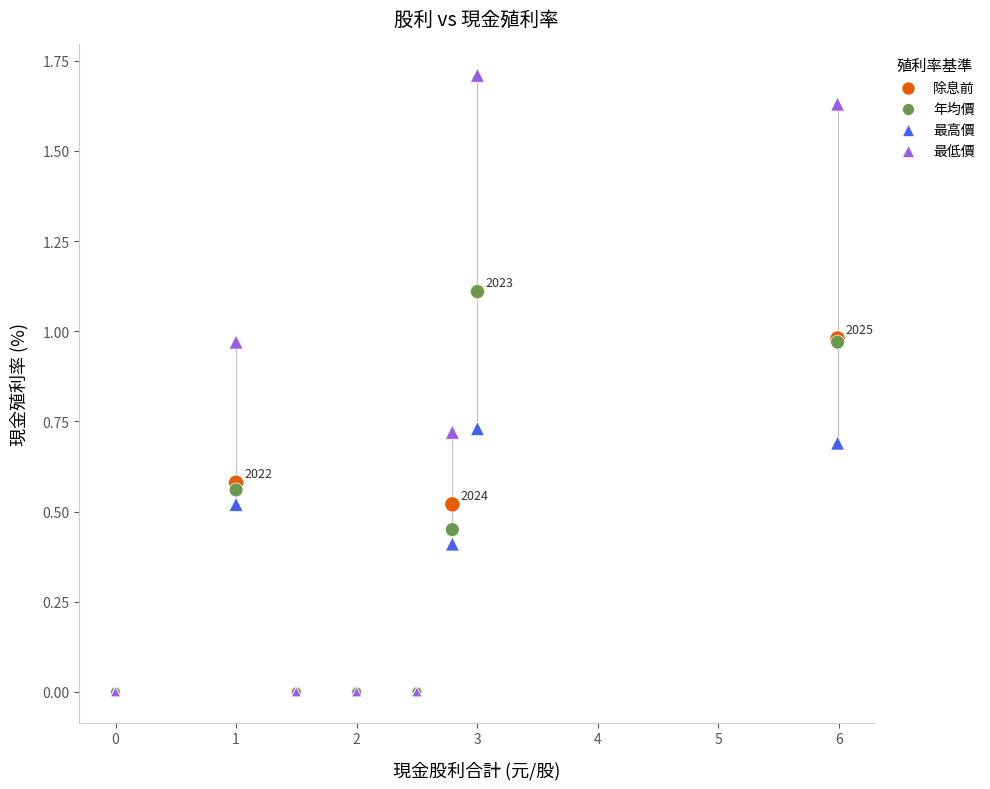

What are all the series names shown in the legend?

除息前, 年均價, 最高價, 最低價